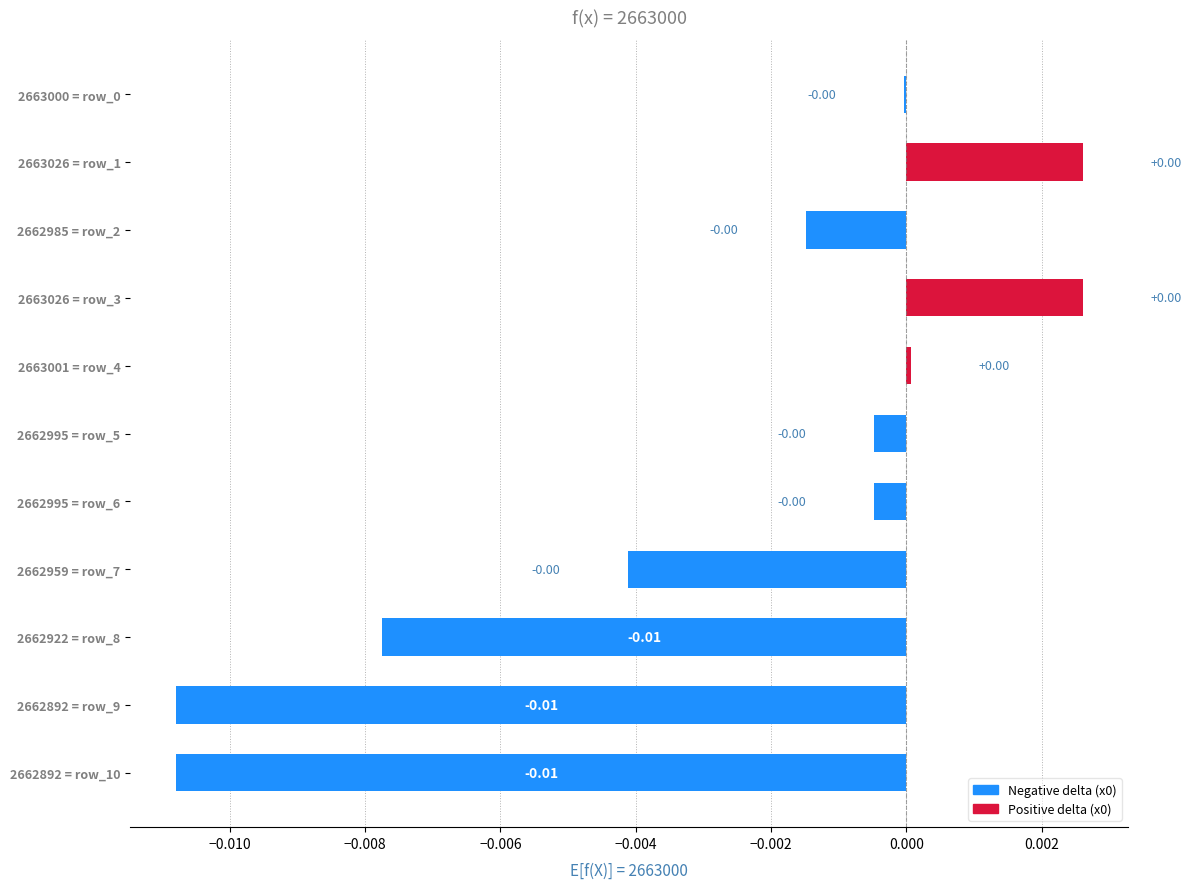

How many distinct data groups are displayed?

1